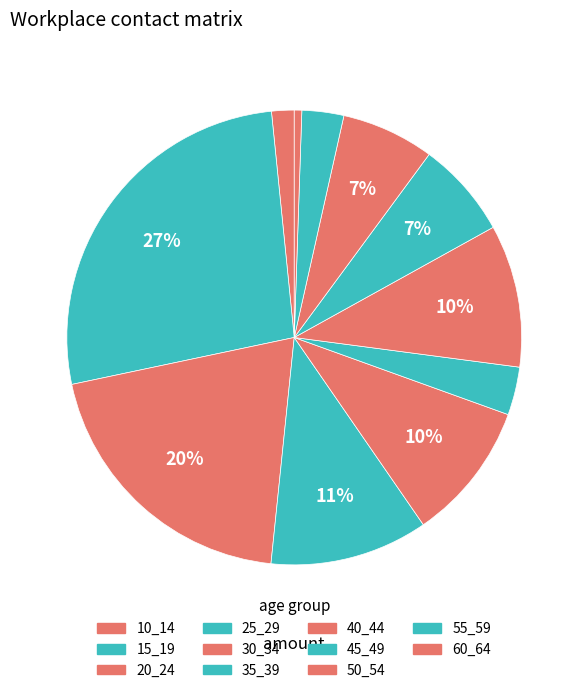

How many slices are in this pie chart?

11